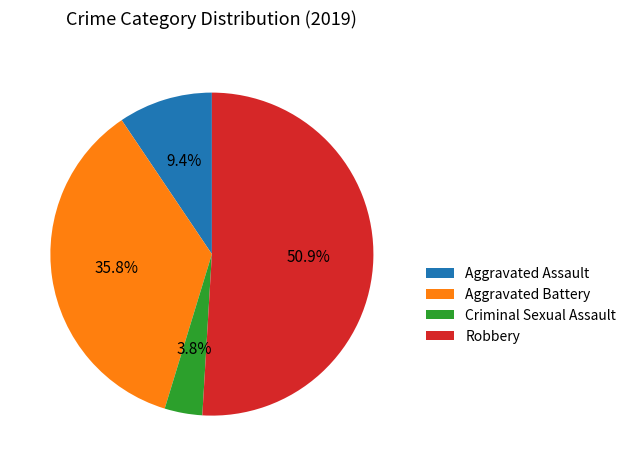

True or false: Robbery accounts for 51% of the total.

True